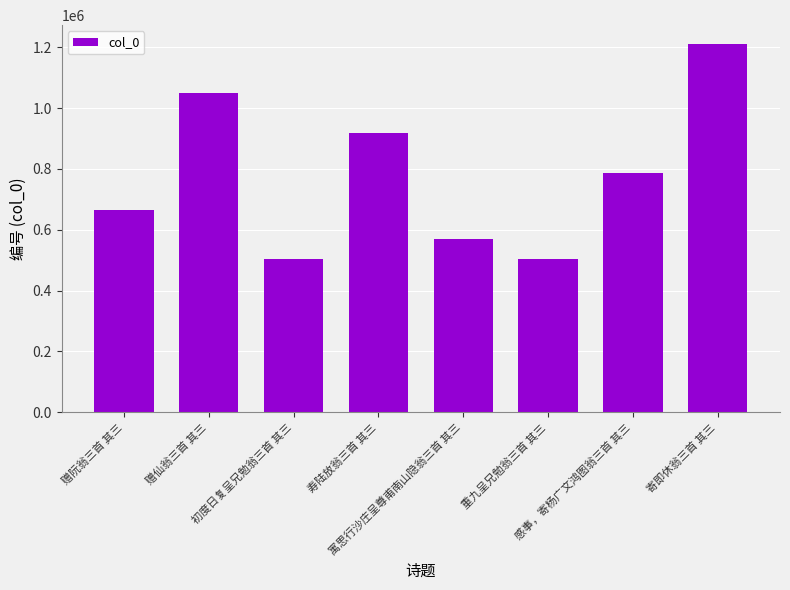

What position from the left is 感事，寄杨广文鸿图翁三首 其三?

7